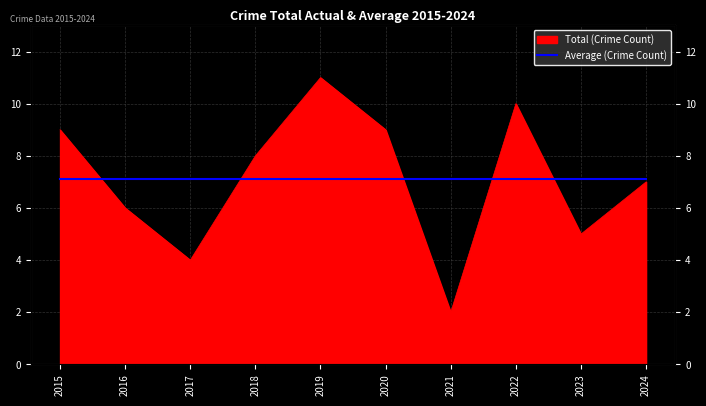

What is the difference between the values at 2015 and 2024?

2